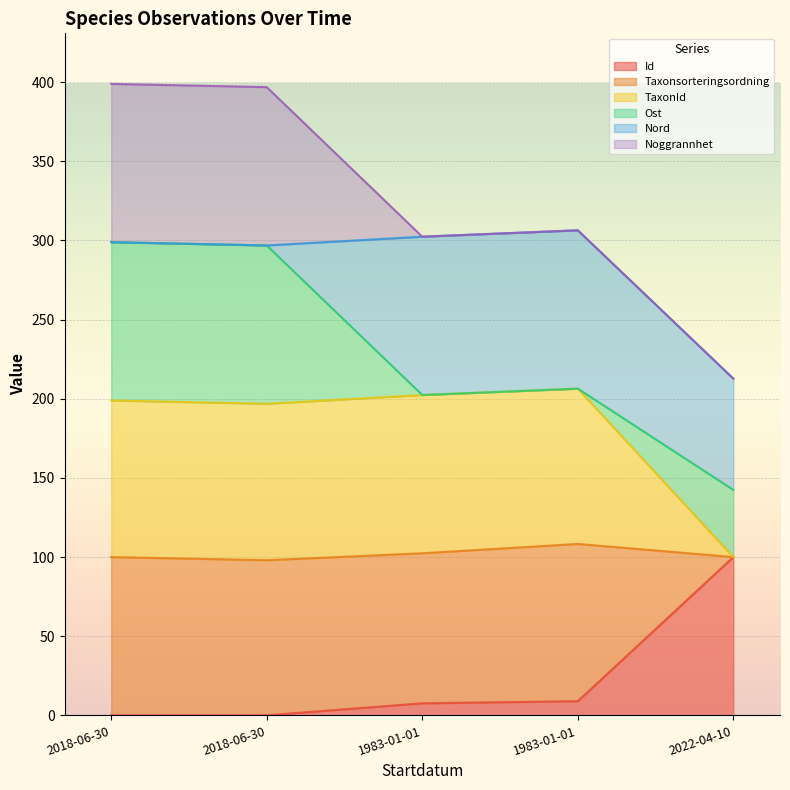

True or false: Taxonsorteringsordning and Id intersect in this chart.

False